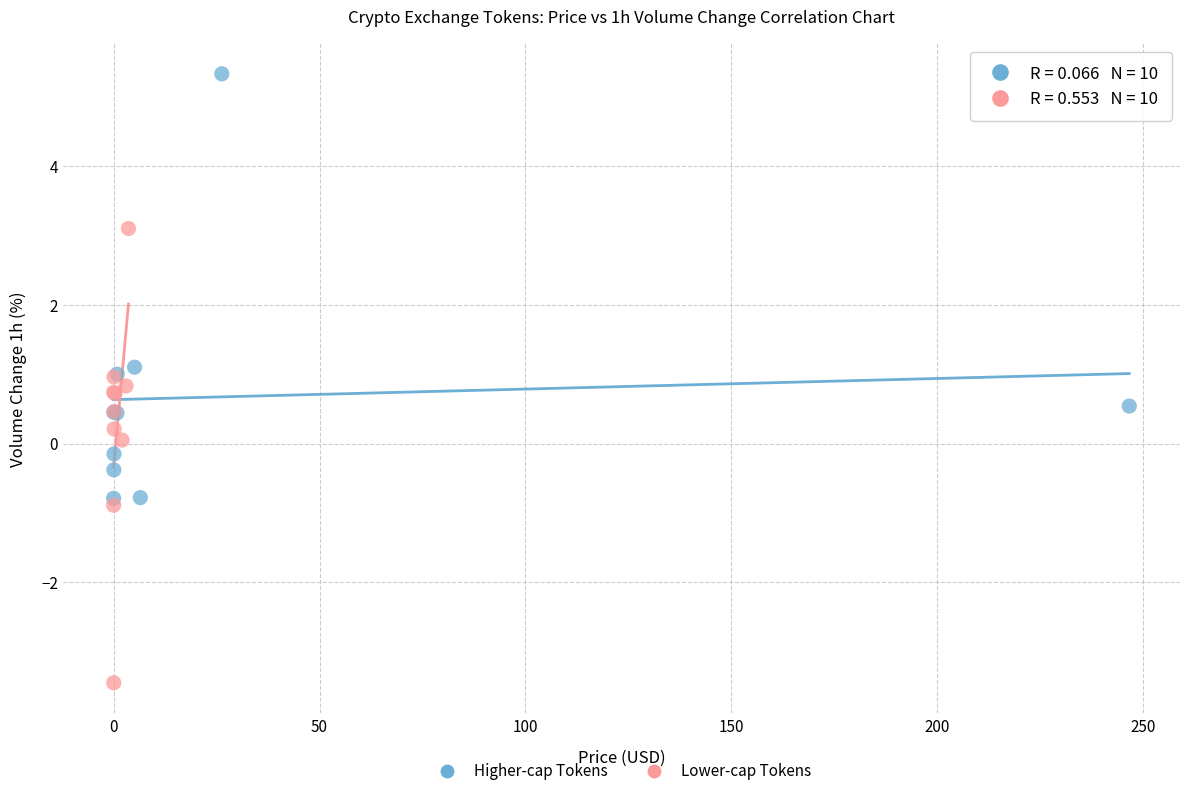

Which series has the largest Y range (max minus min)?

Lower-cap Tokens